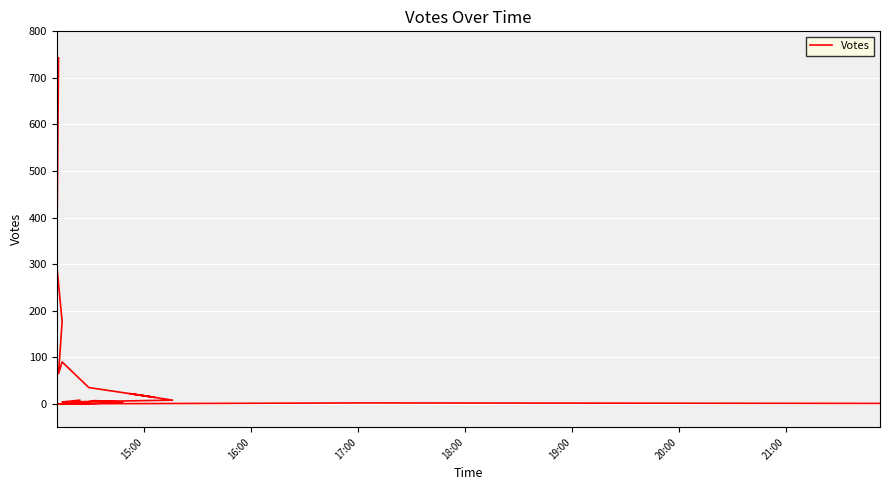

How many lines are shown in the chart?

1